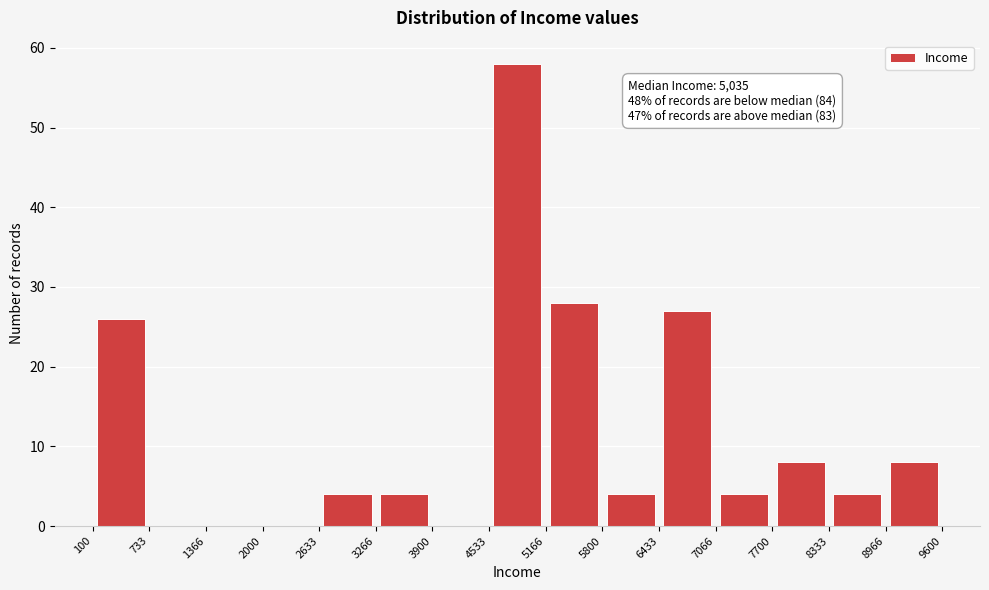

Which range on the x-axis has the tallest bar?

4533 to 5166